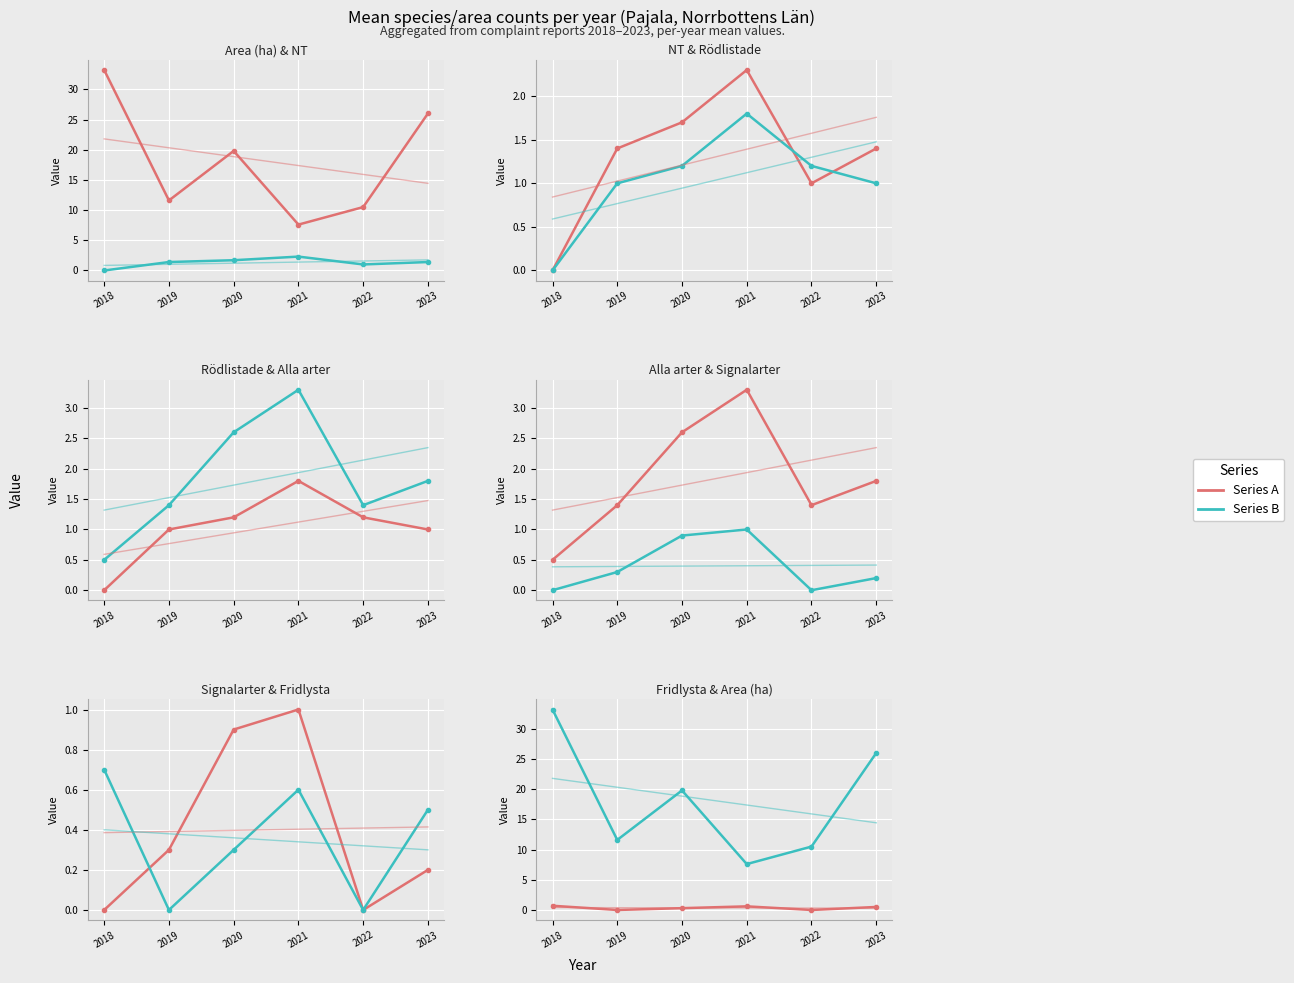

What is the difference between the maximum and minimum values in the Alla arter series?

2.8